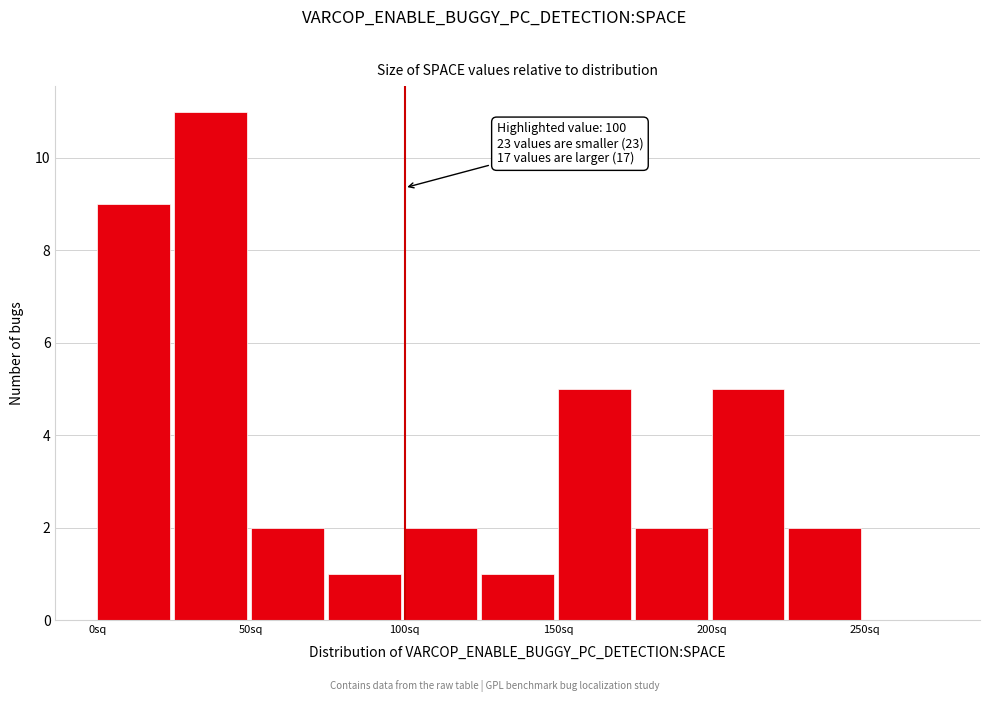

Over which range of the x-axis is the bar tallest?

25 to 50